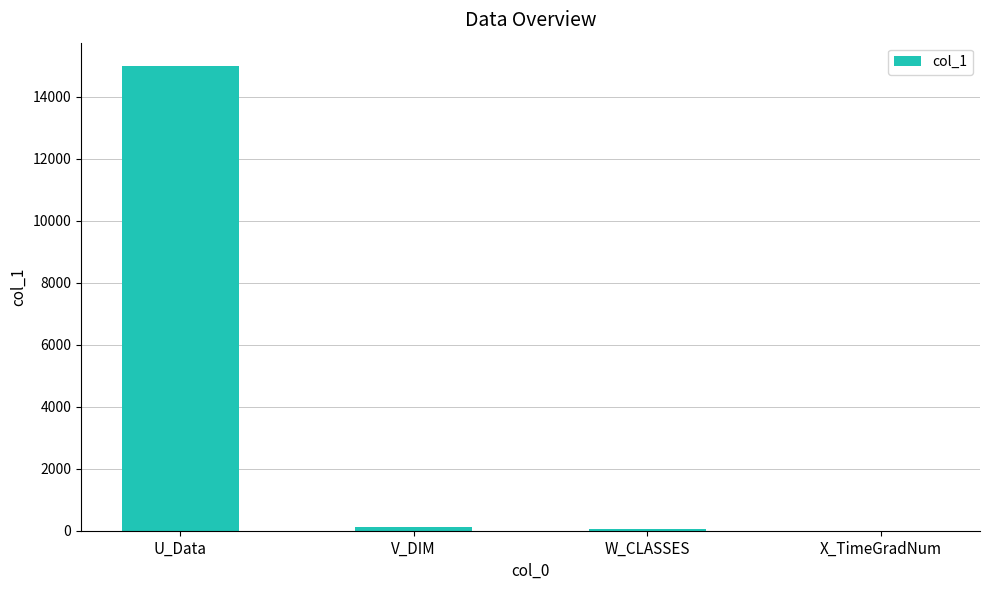

At which category does the chart reach its peak across all series?

U_Data